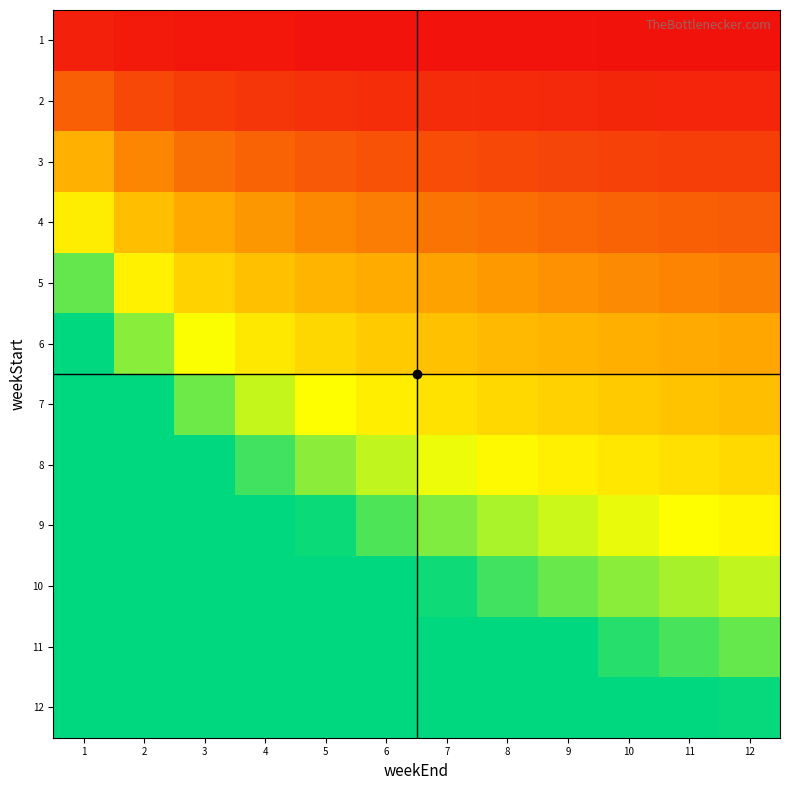

Between 8 and 12, which series saw the biggest shift?

10